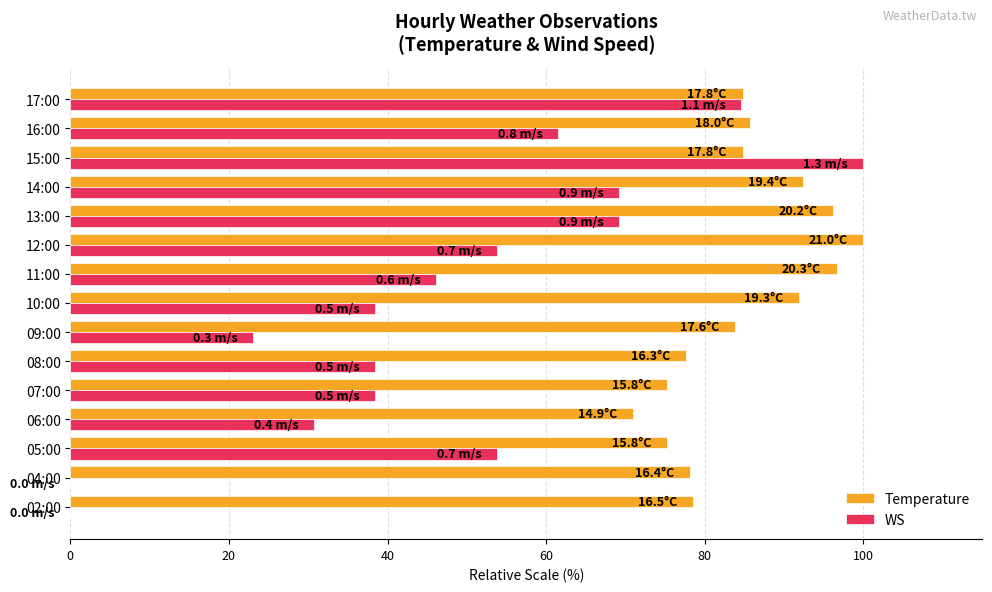

Is the value of Temperature at 11:00 greater than the value of WS at 17:00?

Yes